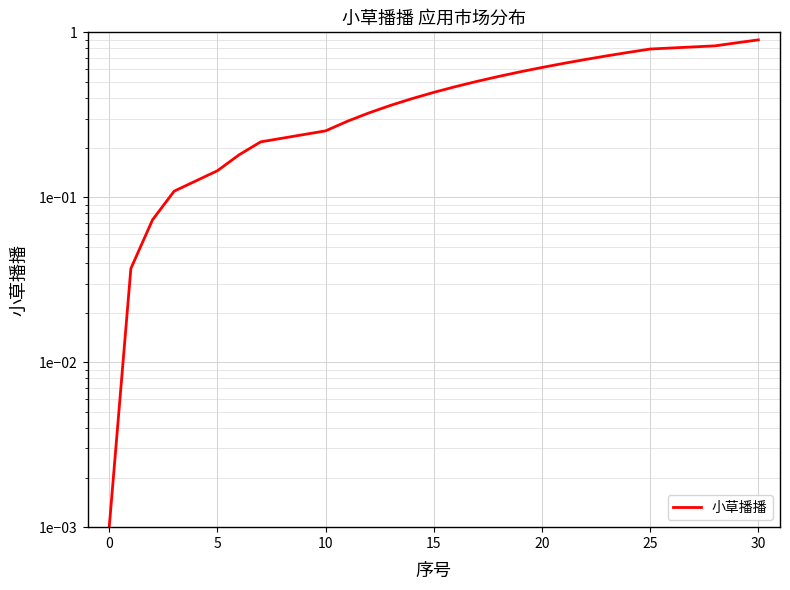

What is the difference between the second highest and minimum values?

0.9